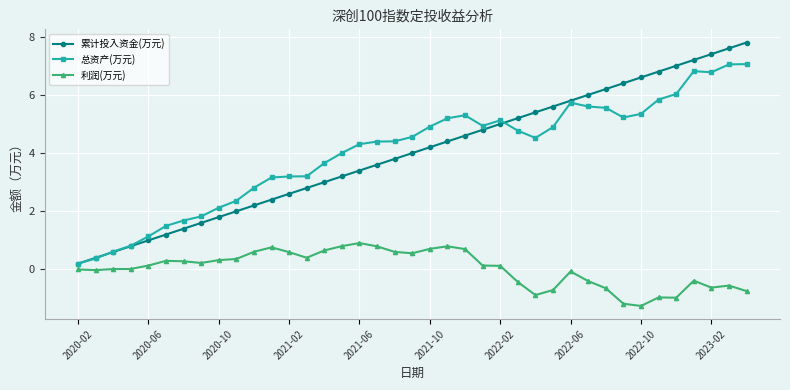

True or false: 总资产(万元) has more than 1 interior local peaks.

True